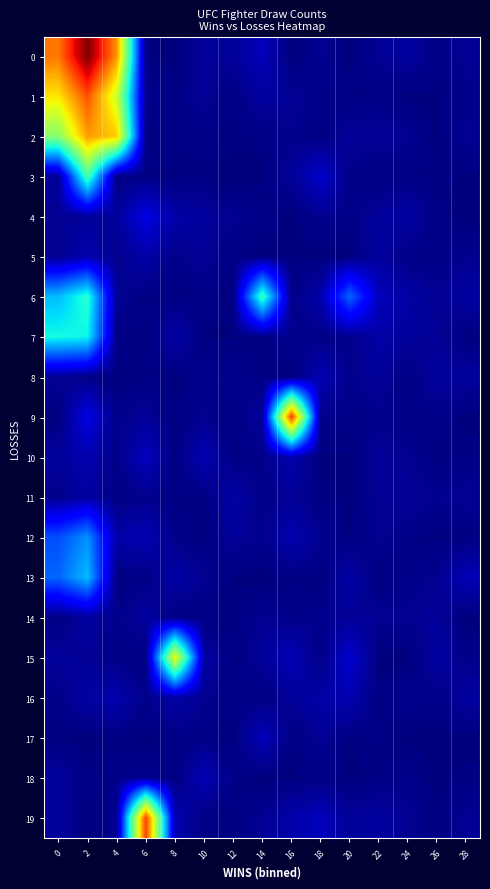

What is the total value across all series at 2?

22.3